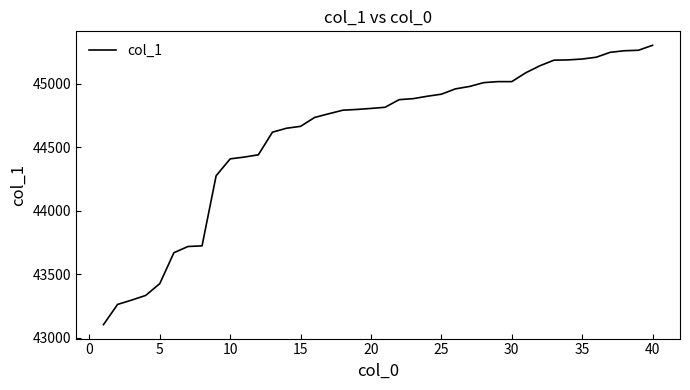

What is the greatest value displayed?

45303